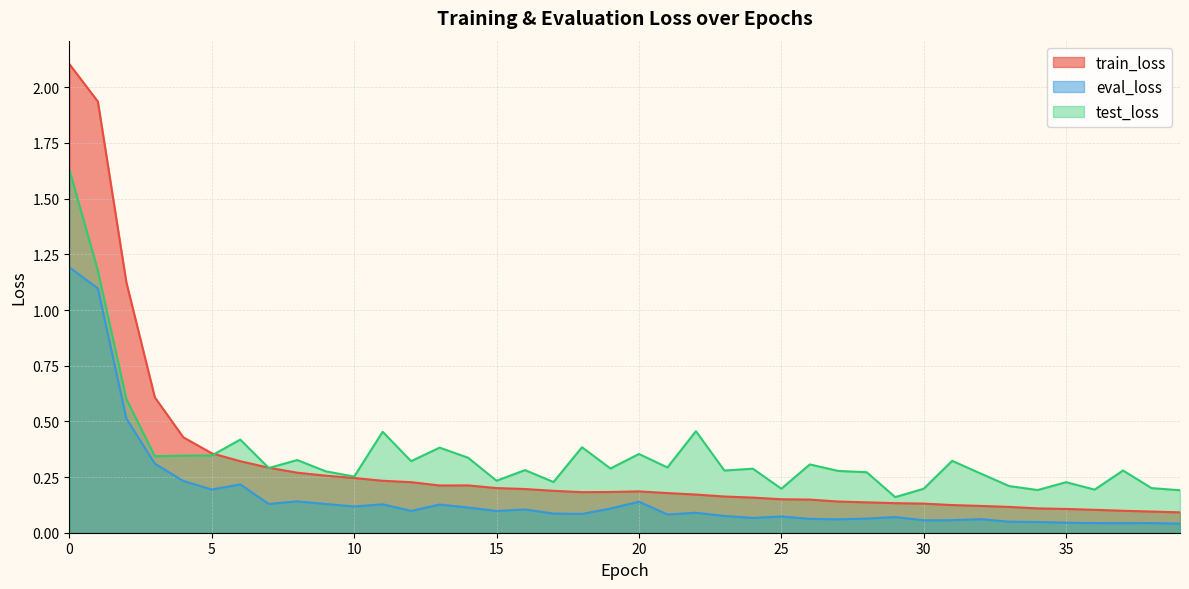

What is the difference between the highest and lowest values at 12?

0.2